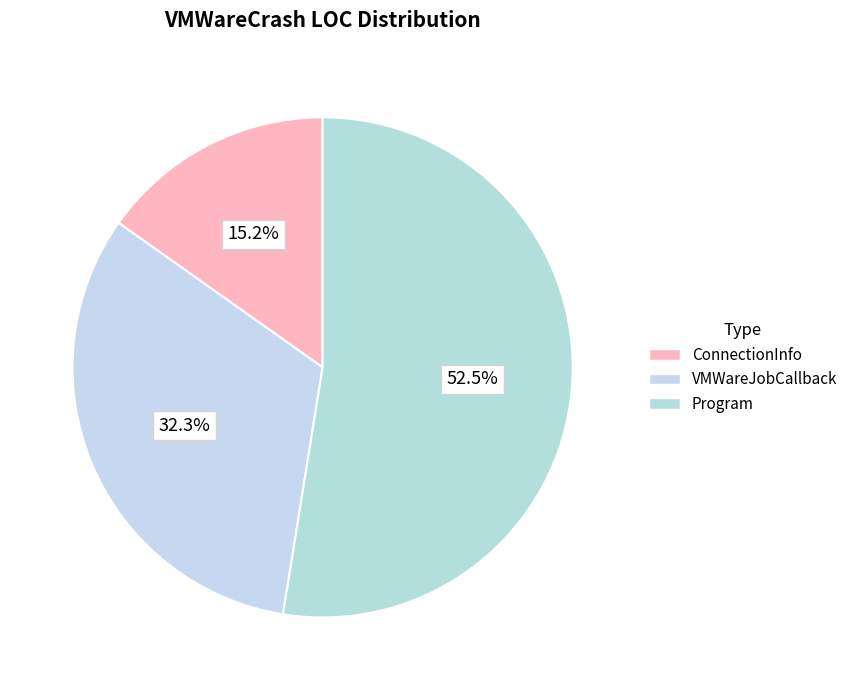

What is the majority slice?

Program